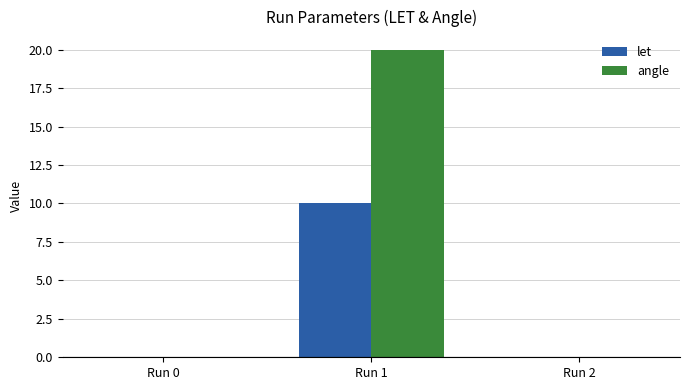

What is the average value of the let series?

3